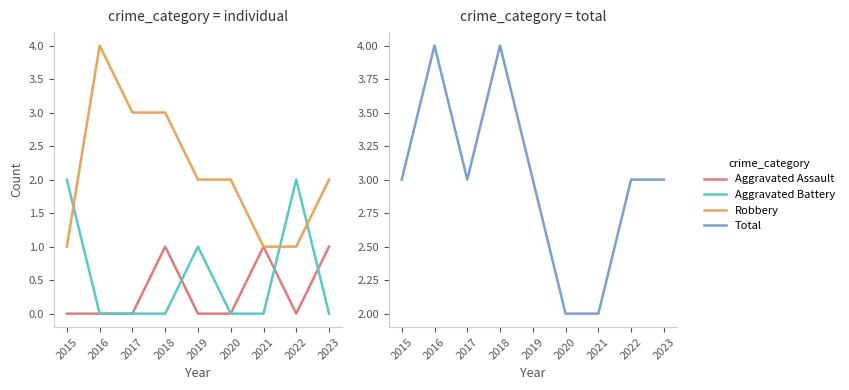

Which series ends up on top after the final intersection of Aggravated Assault and Aggravated Battery?

Aggravated Assault